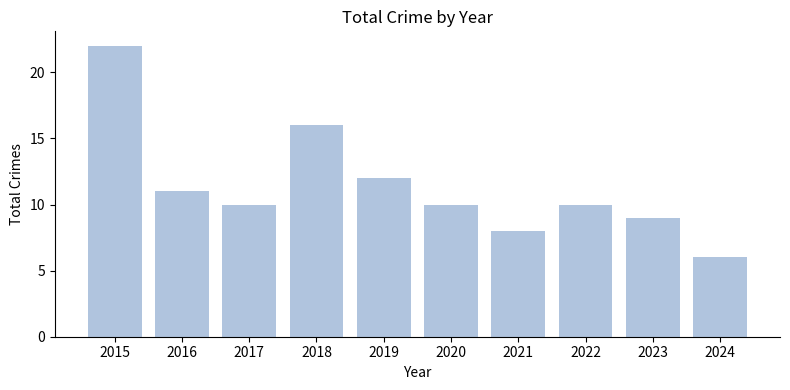

What is the smallest value displayed?

6